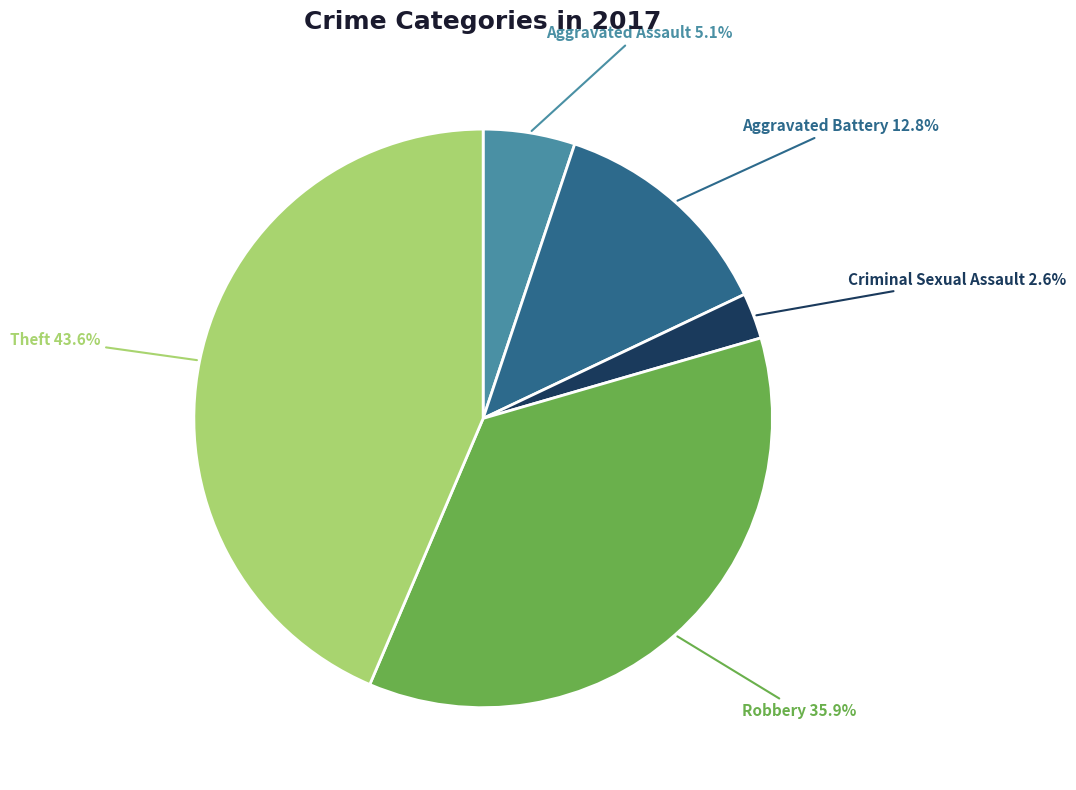

Does any single category account for the majority?

No